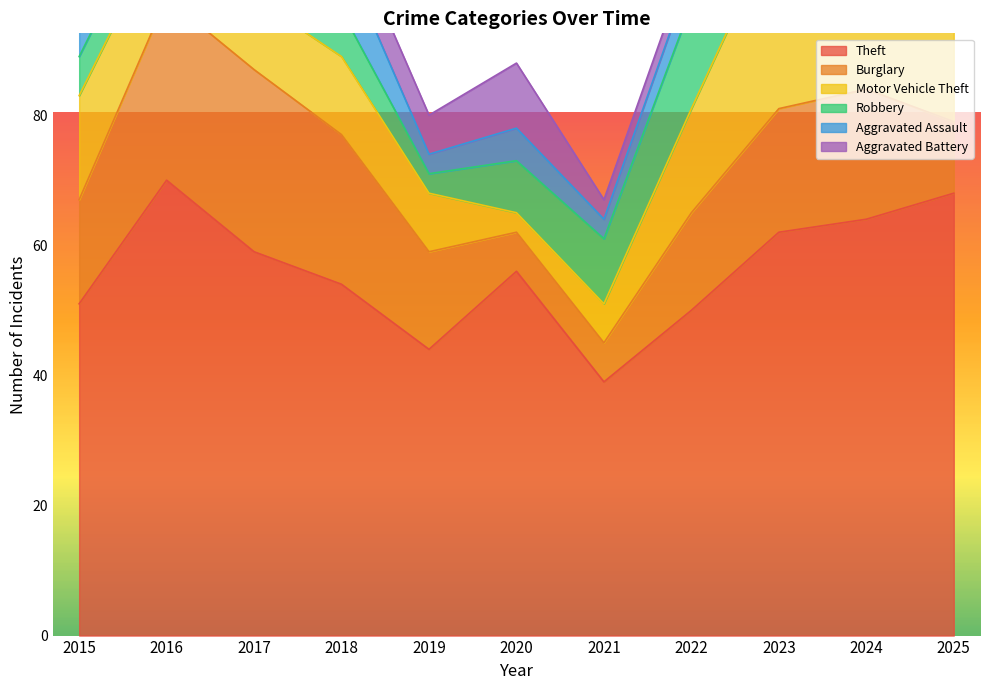

How many intersections are there between Aggravated Battery and Motor Vehicle Theft?

2